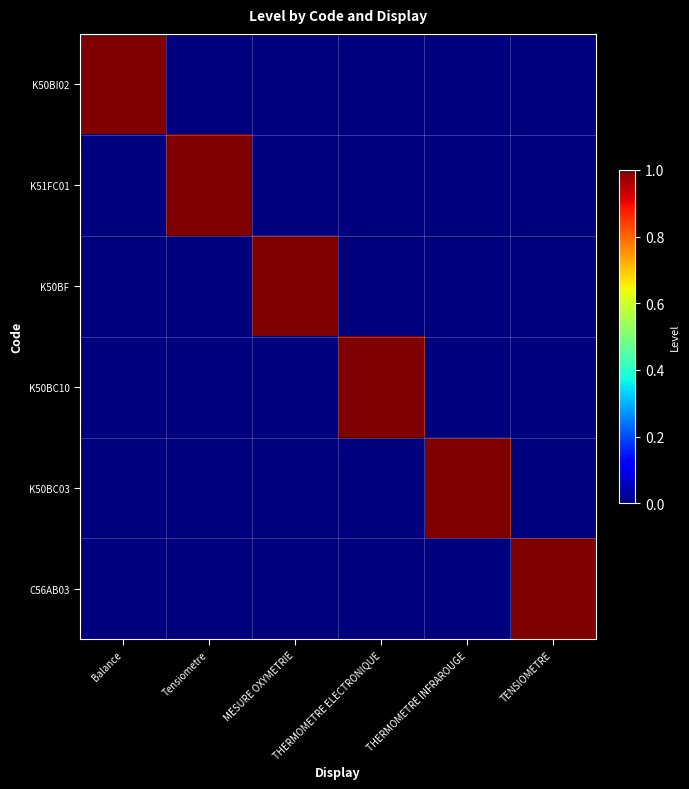

Reading left to right, list all the values displayed in this chart.

K50BI02: Balance=1	Tensiometre=0	MESURE OXYMETRIE=0	THERMOMETRE ELECTRONIQUE=0	THERMOMETRE INFRAROUGE=0	TENSIOMETRE=0
K51FC01: Balance=0	Tensiometre=1	MESURE OXYMETRIE=0	THERMOMETRE ELECTRONIQUE=0	THERMOMETRE INFRAROUGE=0	TENSIOMETRE=0
K50BF: Balance=0	Tensiometre=0	MESURE OXYMETRIE=1	THERMOMETRE ELECTRONIQUE=0	THERMOMETRE INFRAROUGE=0	TENSIOMETRE=0
K50BC10: Balance=0	Tensiometre=0	MESURE OXYMETRIE=0	THERMOMETRE ELECTRONIQUE=1	THERMOMETRE INFRAROUGE=0	TENSIOMETRE=0
K50BC03: Balance=0	Tensiometre=0	MESURE OXYMETRIE=0	THERMOMETRE ELECTRONIQUE=0	THERMOMETRE INFRAROUGE=1	TENSIOMETRE=0
C56AB03: Balance=0	Tensiometre=0	MESURE OXYMETRIE=0	THERMOMETRE ELECTRONIQUE=0	THERMOMETRE INFRAROUGE=0	TENSIOMETRE=1